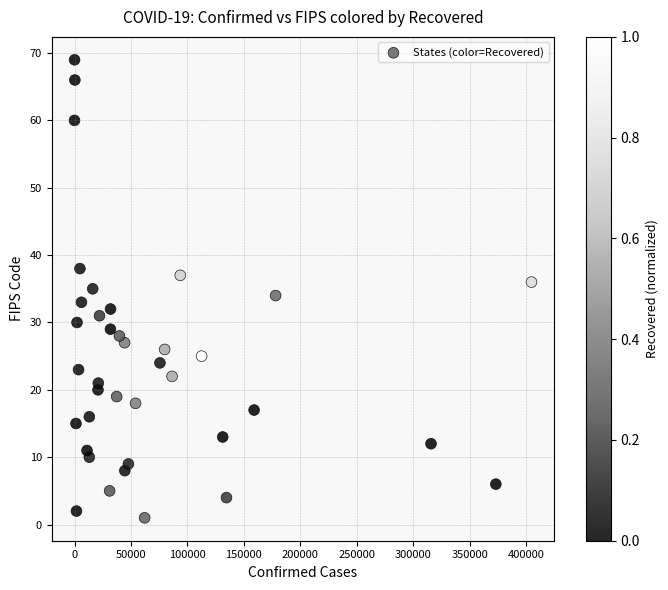

What is the range of Y values (max minus min)?

68